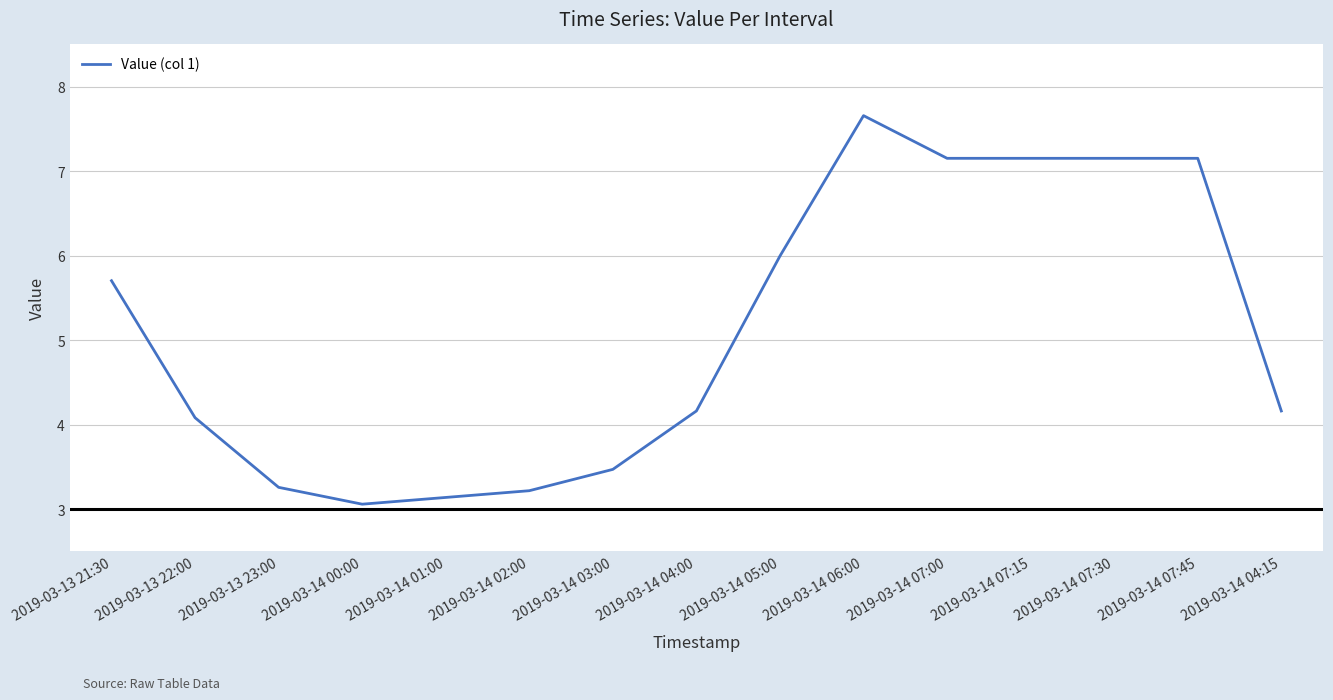

Reading left to right, list all the values displayed in this chart.

5.7	4.1	3.3	3.1	3.1	3.2	3.5	4.2	6.0	7.7	7.2	7.2	7.2	7.2	4.2